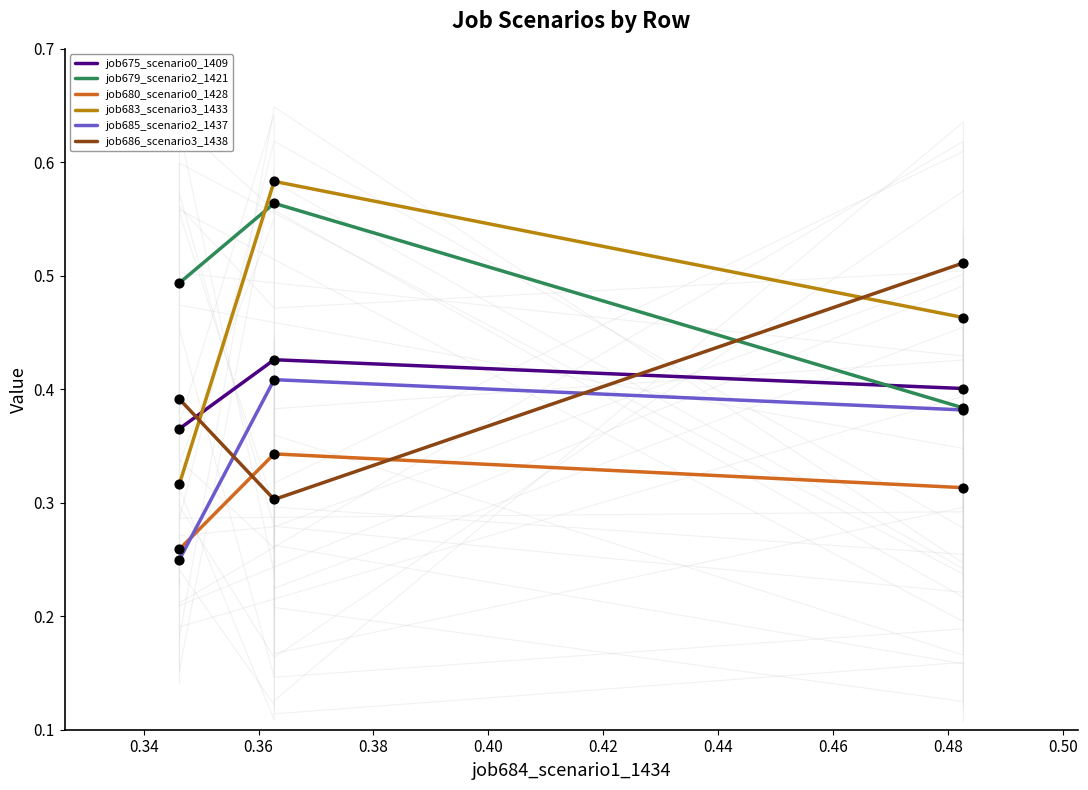

Is the value of job680_scenario0_1428 at 0.34 greater than the value of job685_scenario2_1437 at 0.32?

Yes